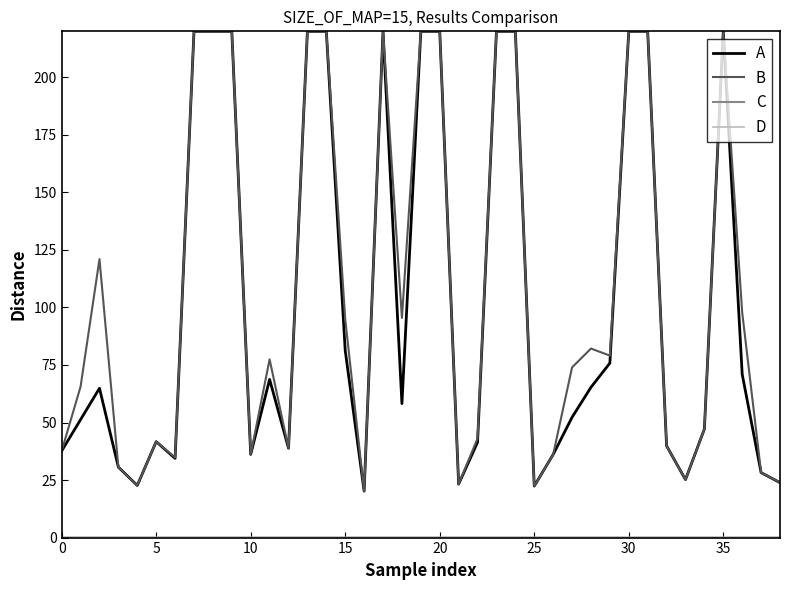

What is the maximum value for A?

220.0